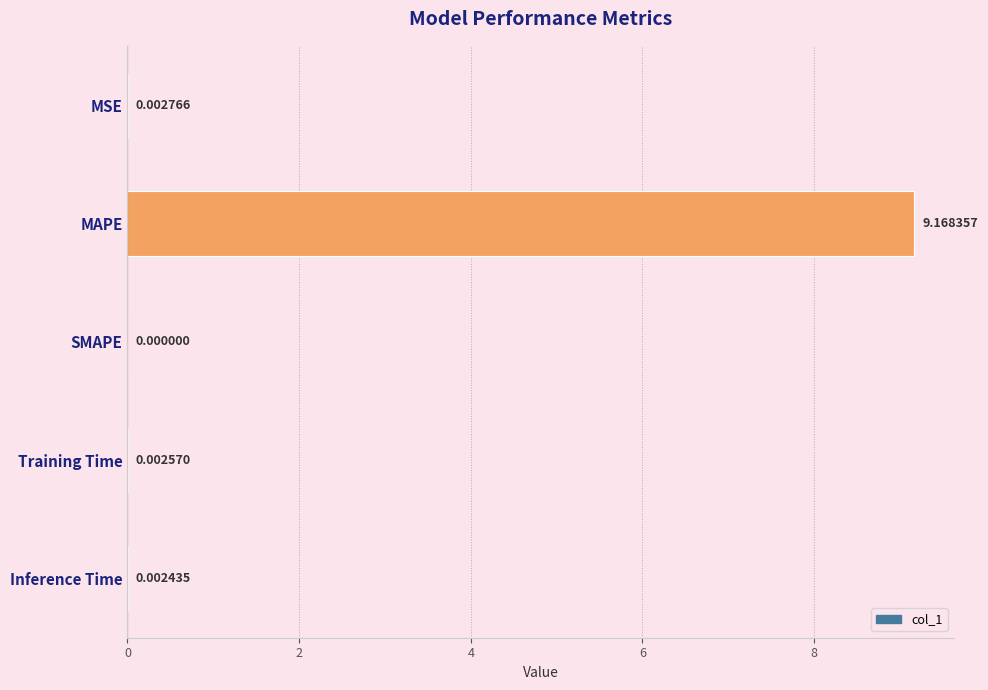

Which label corresponds to the largest value in the chart?

MAPE